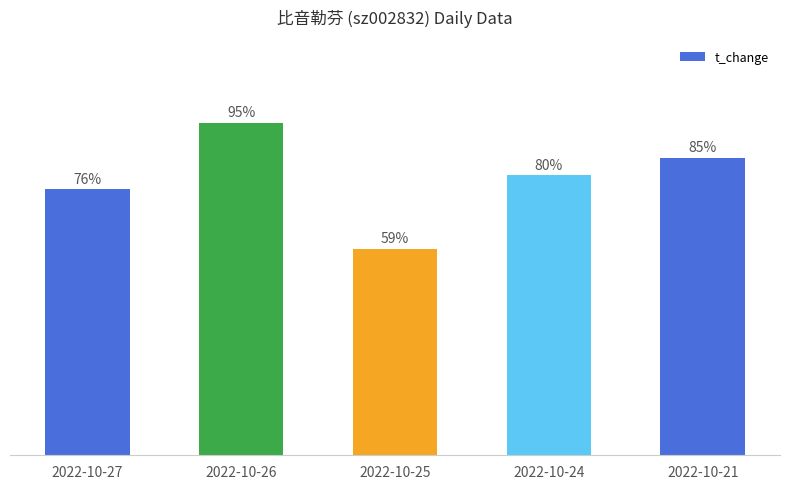

What is the smallest value displayed?

0.6